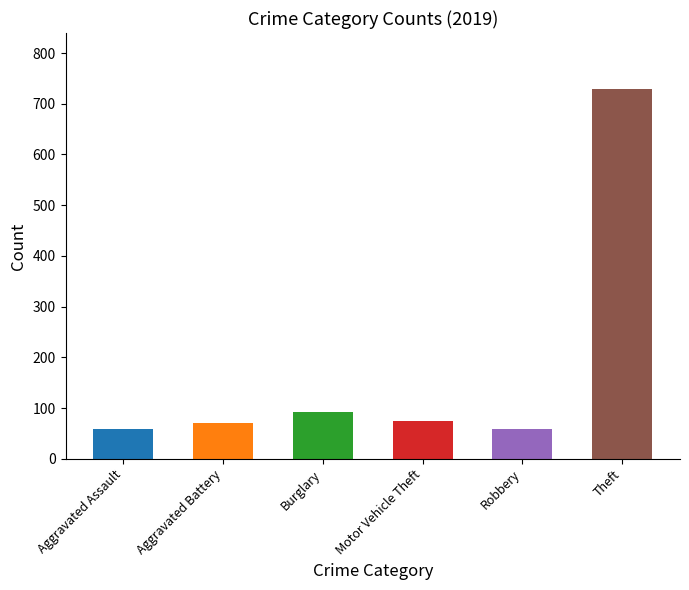

Does the chart contain stacked bars?

No